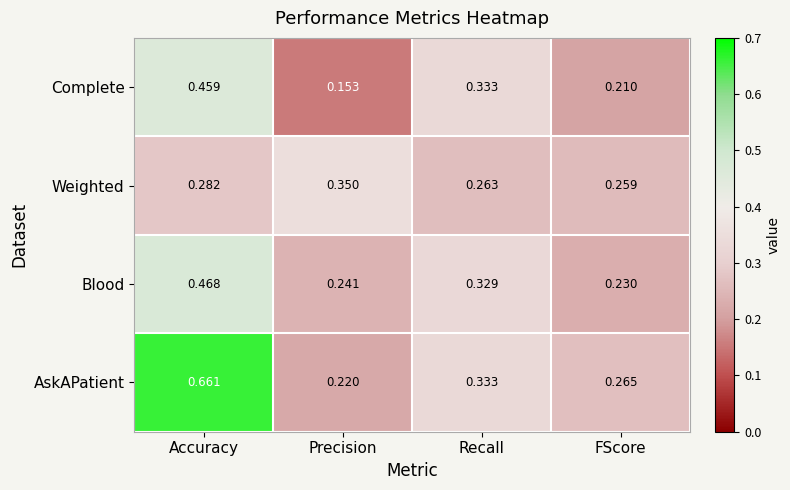

At how many categories does at least one series exceed 0?

4